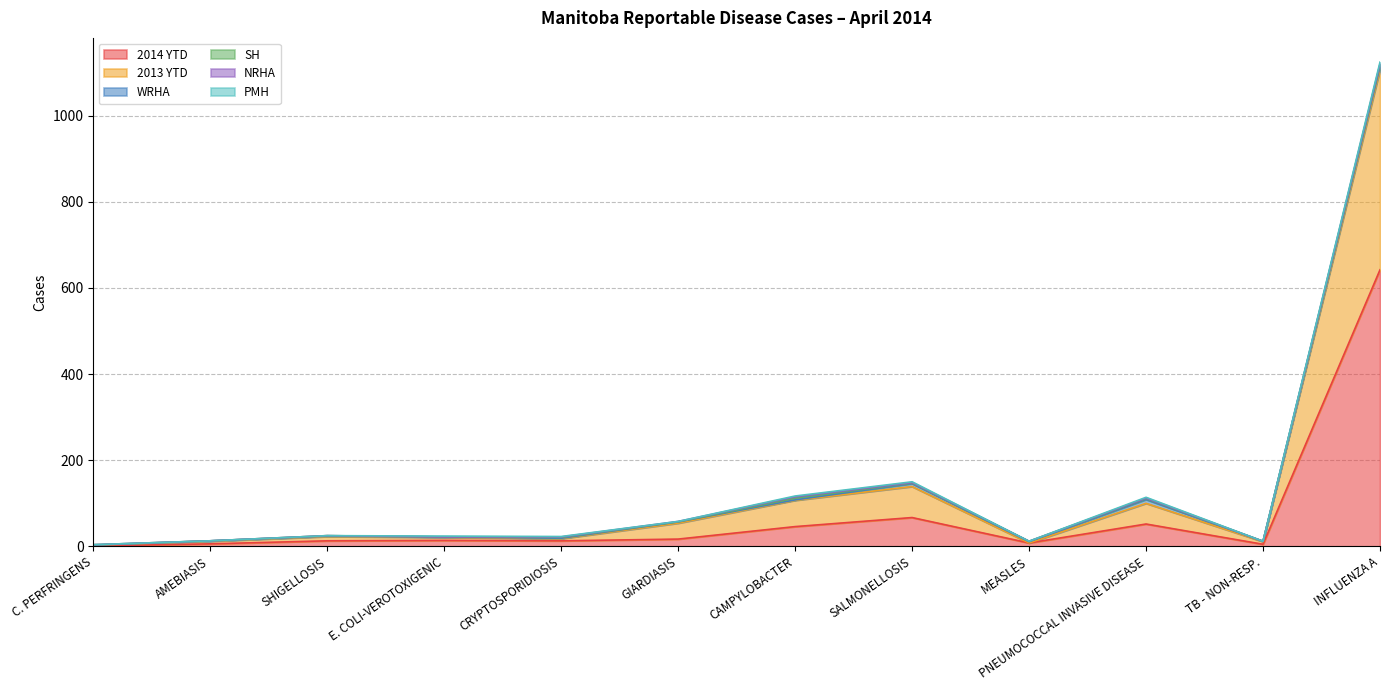

What is the difference between the second highest and second lowest values in the PMH series?

2